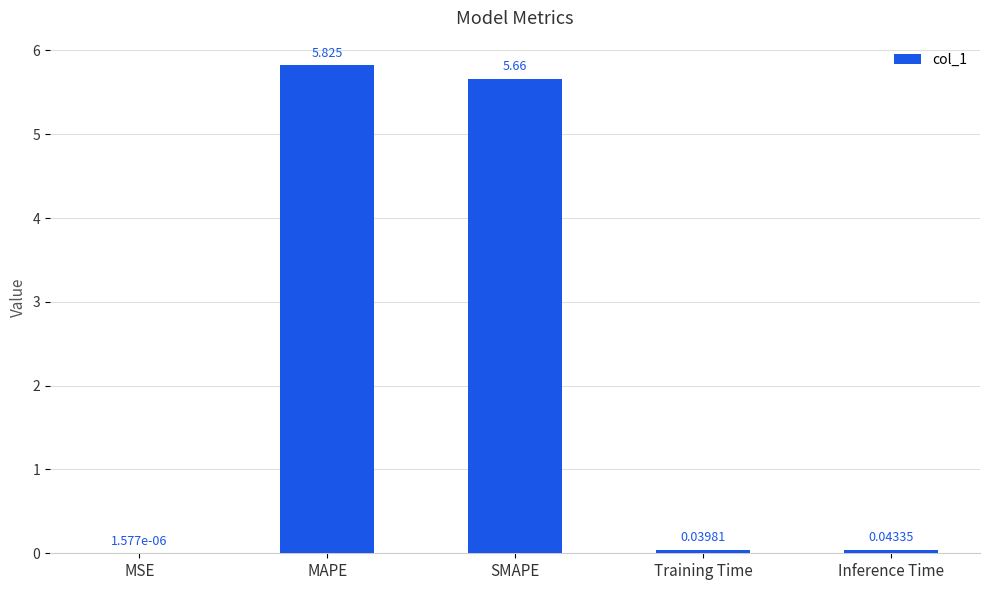

Which has a higher value, MAPE or SMAPE?

MAPE